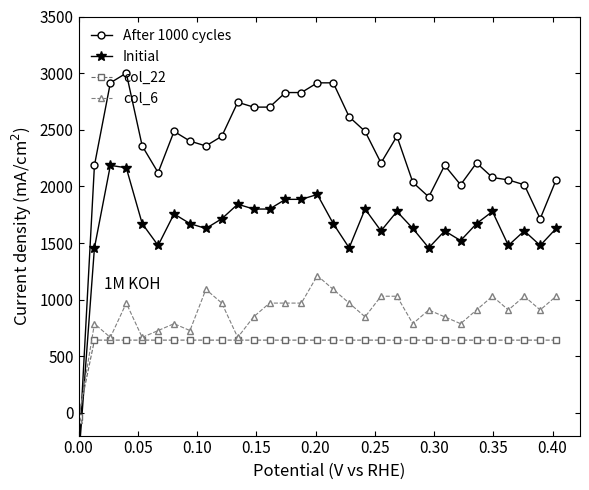

What is the value of the col_22 point at the 20th from the left?

642.9